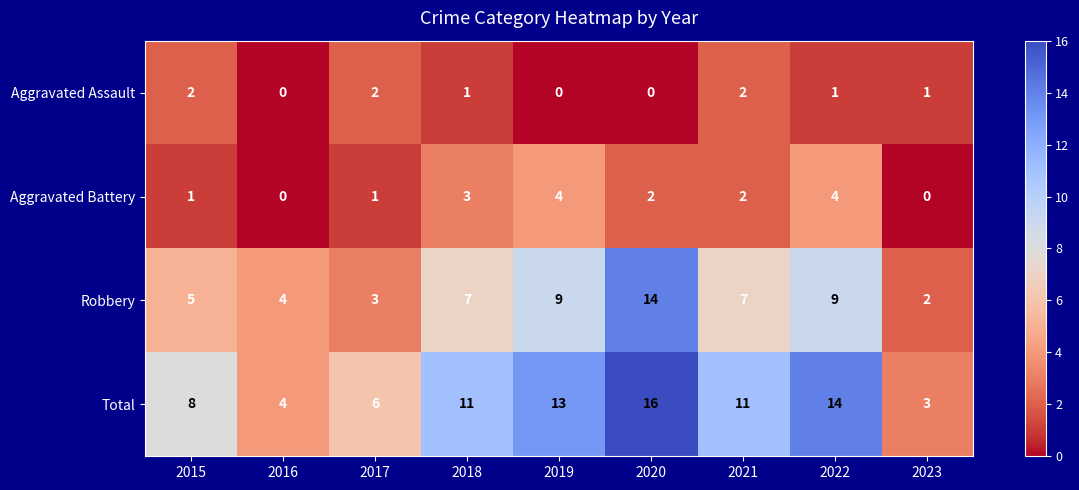

At which label does Robbery reach its peak?

2020